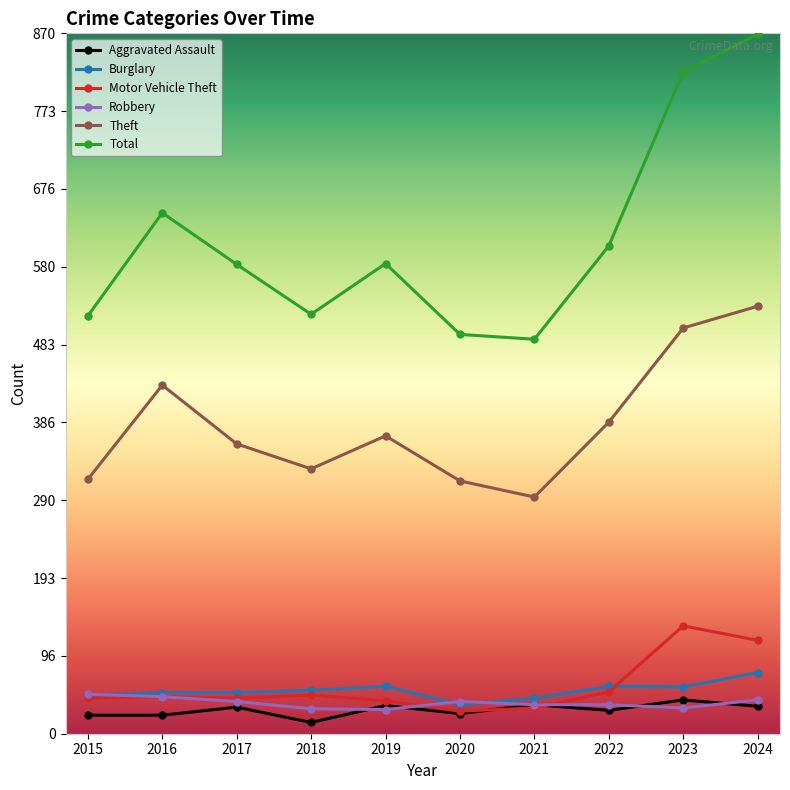

At which label does Robbery first exceed 40?

2015